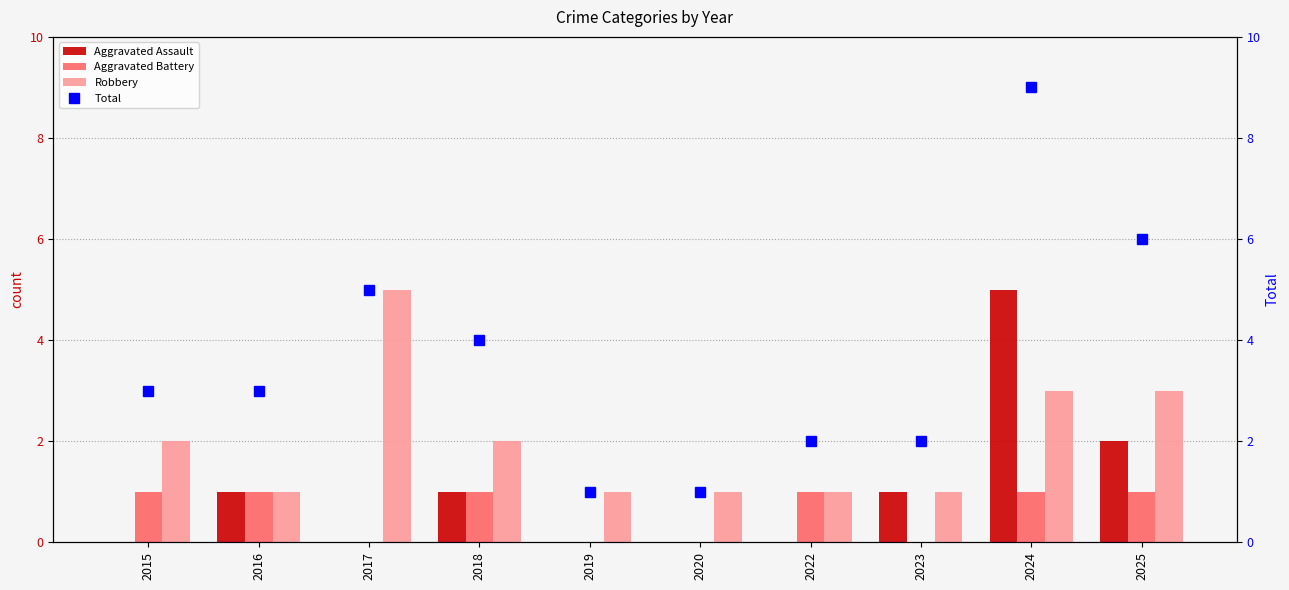

Is the value of Aggravated Assault at 2024 greater than the value of Aggravated Battery at 2017?

Yes